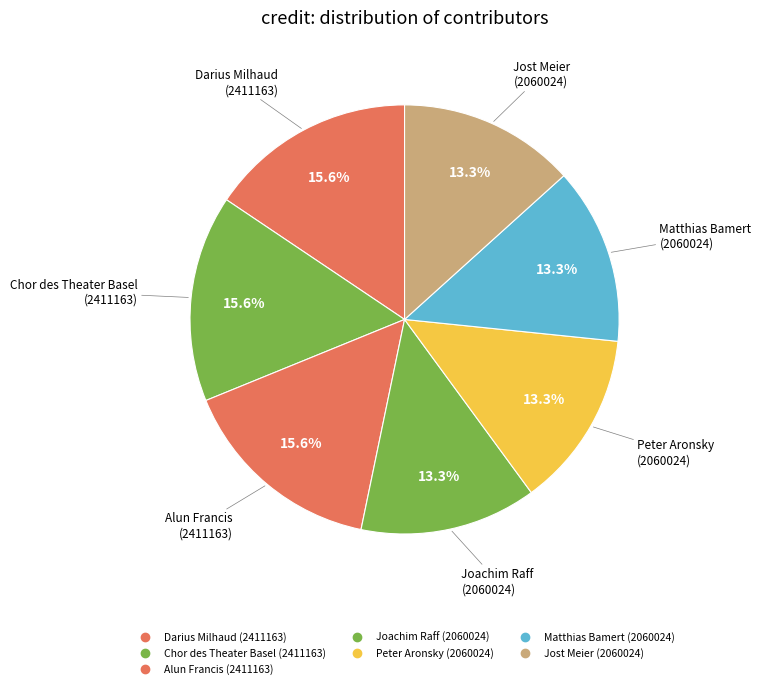

To the nearest percent, what is the difference between the largest and smallest slice percentages?

2%